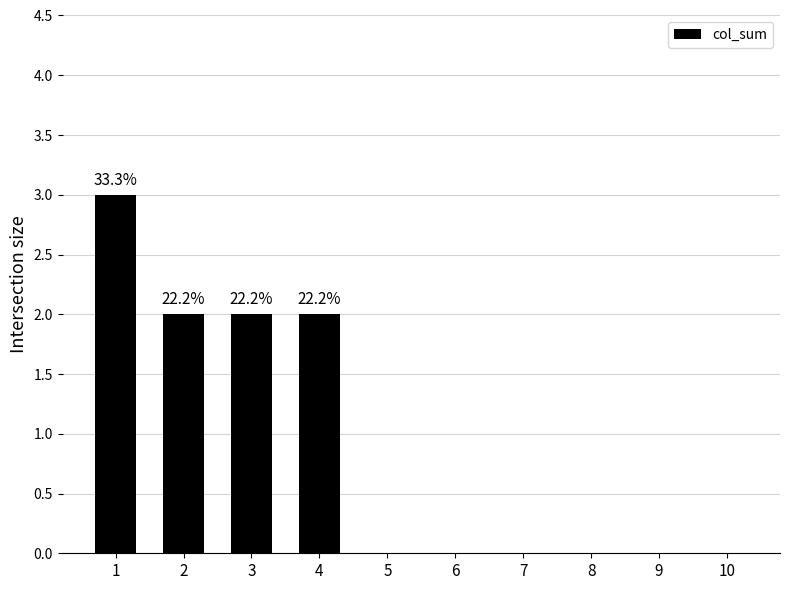

What is the sum of all values?

9